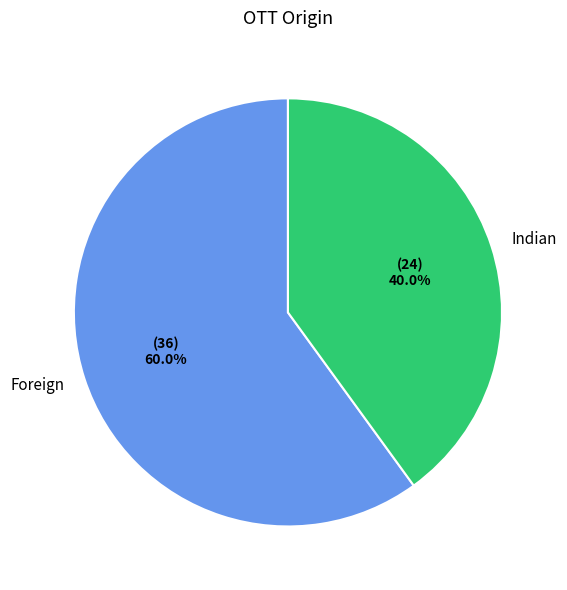

What percentage is the Indian slice, to the nearest percent?

40%